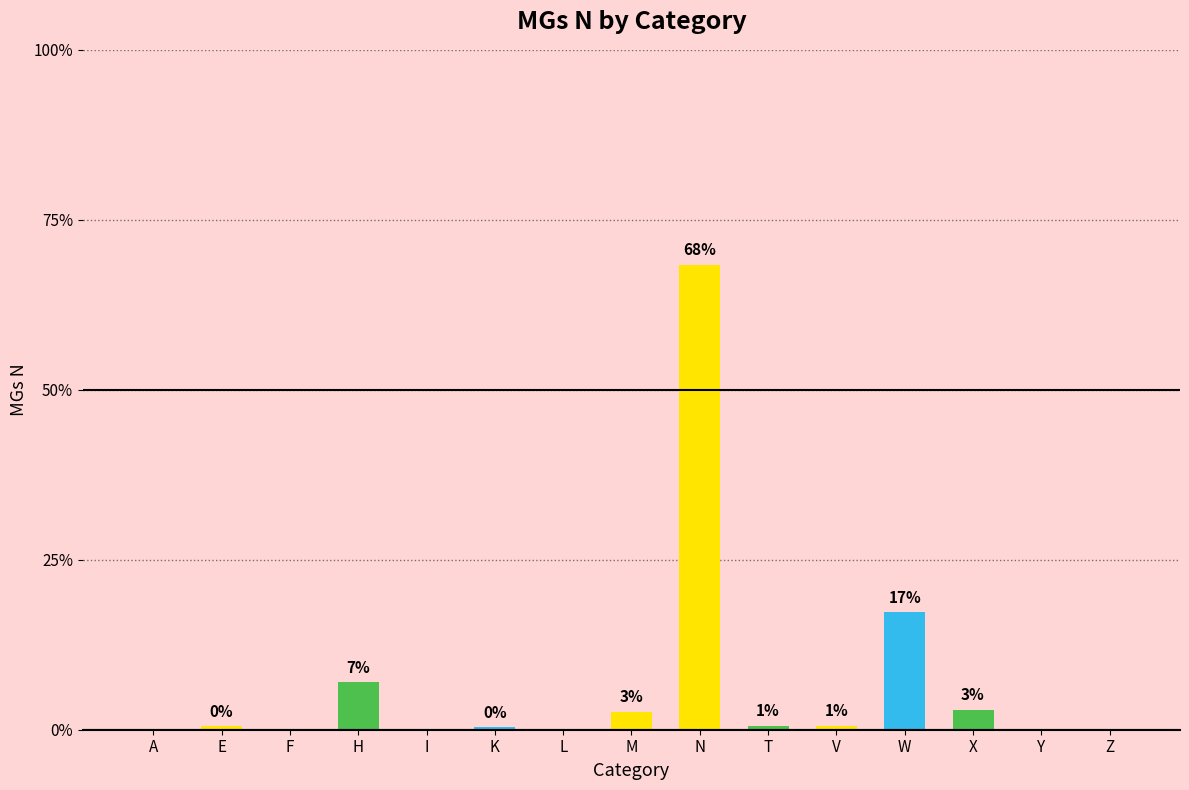

Are the bars horizontal?

No